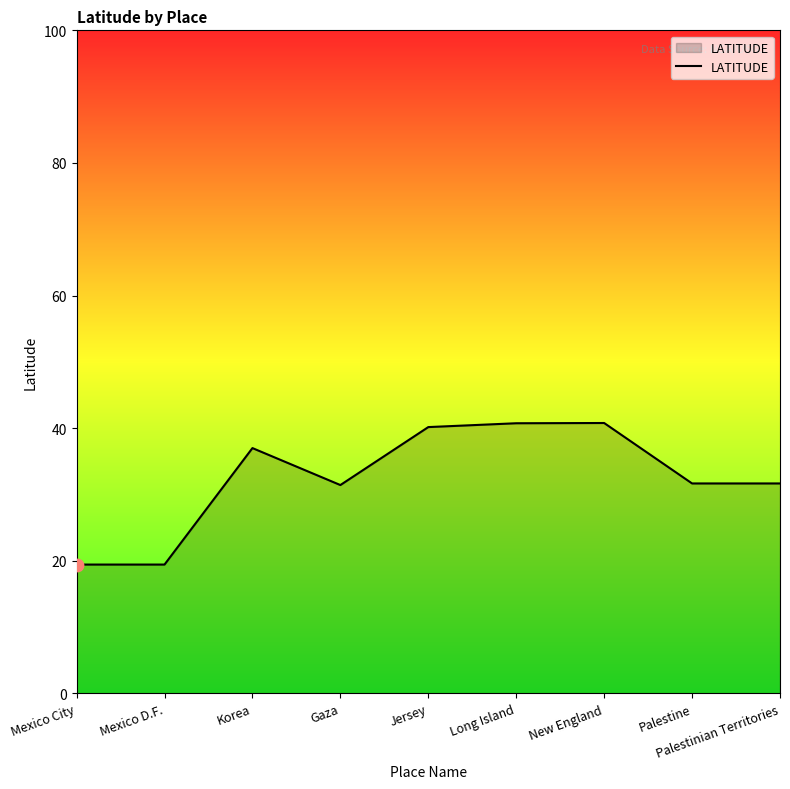

What is the change in value from Mexico City to Korea?

+17.6